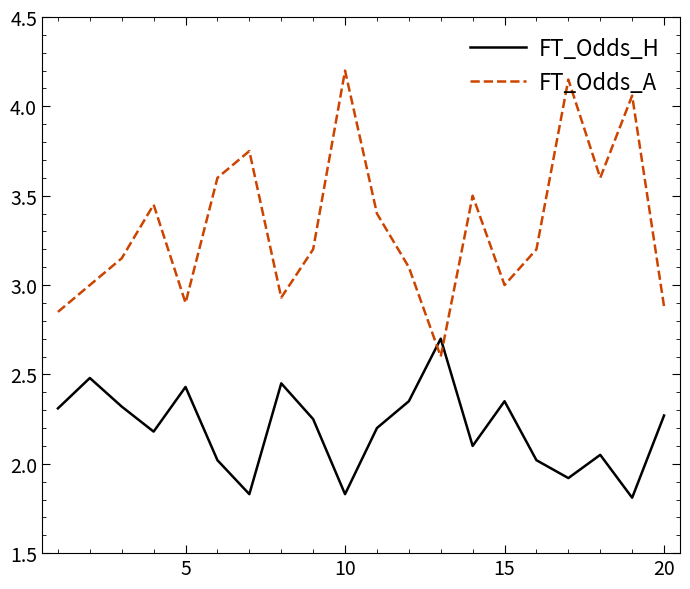

List the series in order of their peak value, highest first.

FT_Odds_A, FT_Odds_H